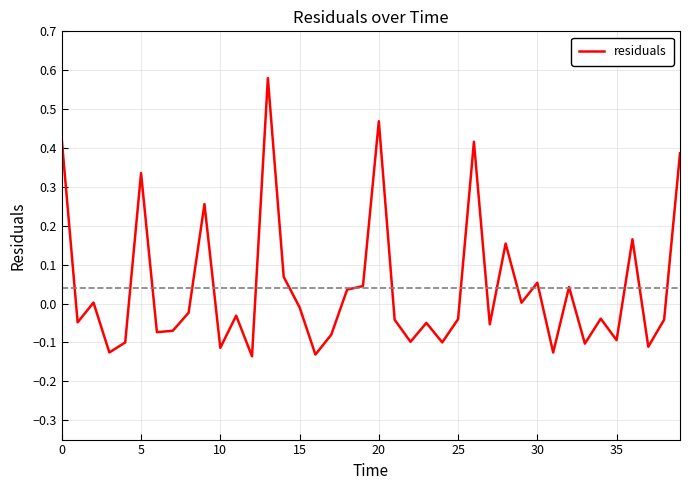

True or false: the data has more than 0 interior local peaks.

True